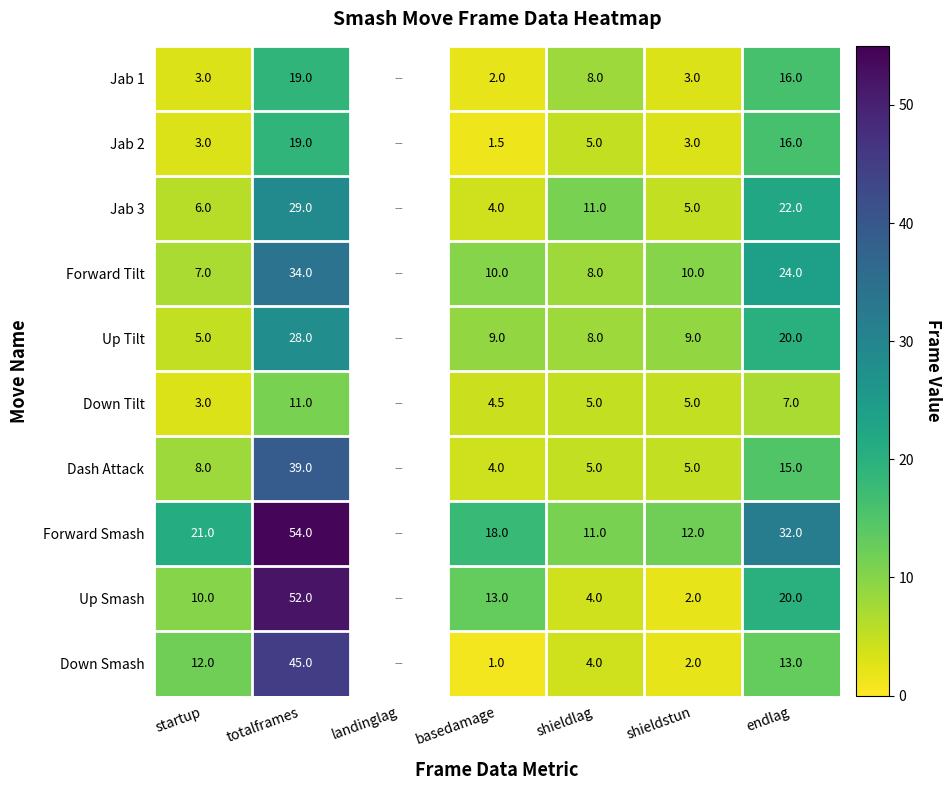

What is the sum of the Jab 3 values at endlag and shieldlag?

33.0